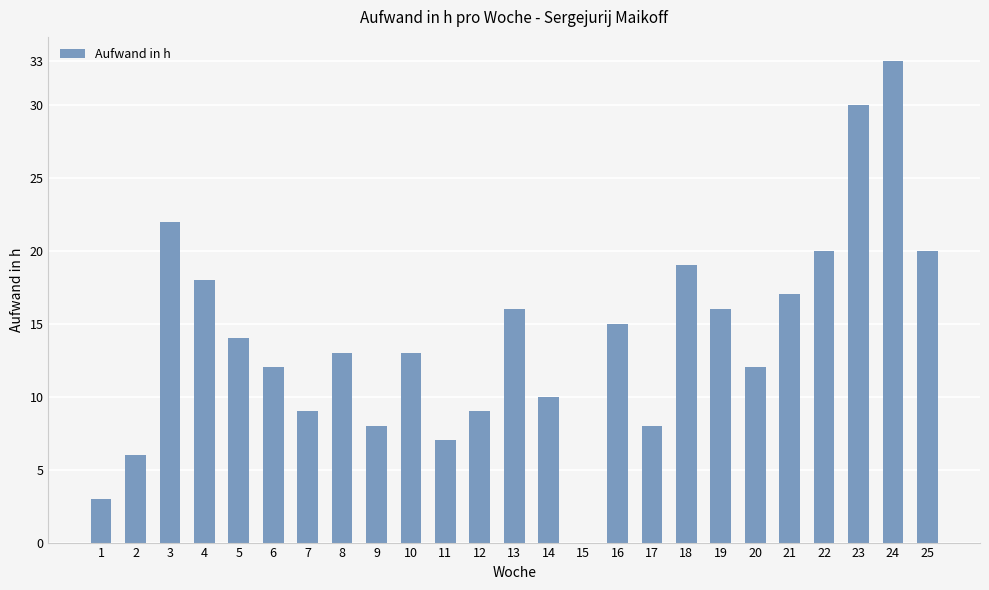

Is it true that the value at 12 is 5?

False